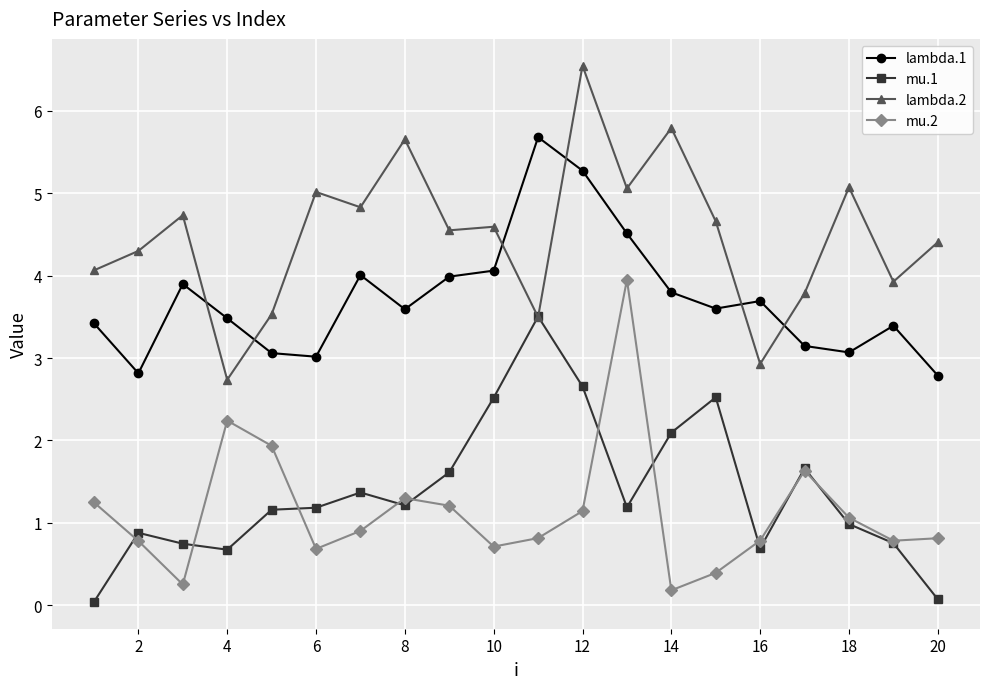

What is the value of the mu.1 point at the 7th from the left?

1.4